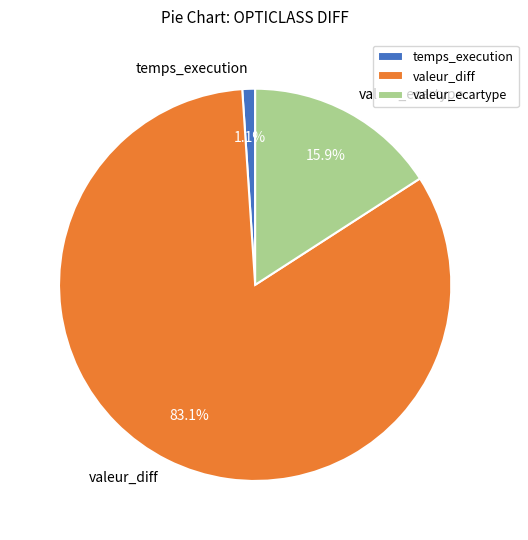

Between temps_execution and valeur_diff, which is larger?

valeur_diff